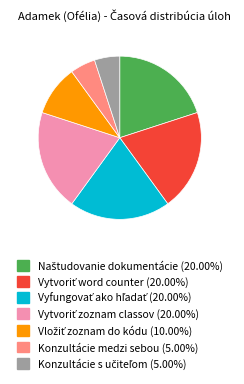

Is there a majority slice in this chart?

No